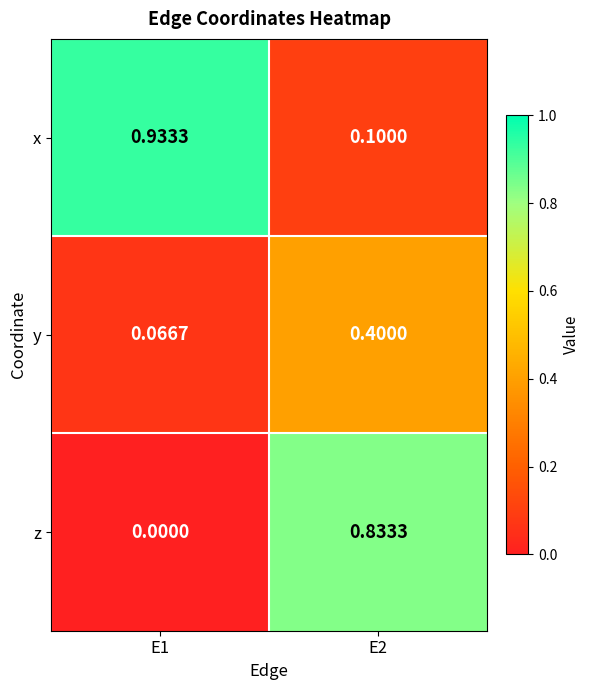

Rank the series at E2 from lowest to highest value.

x, y, z